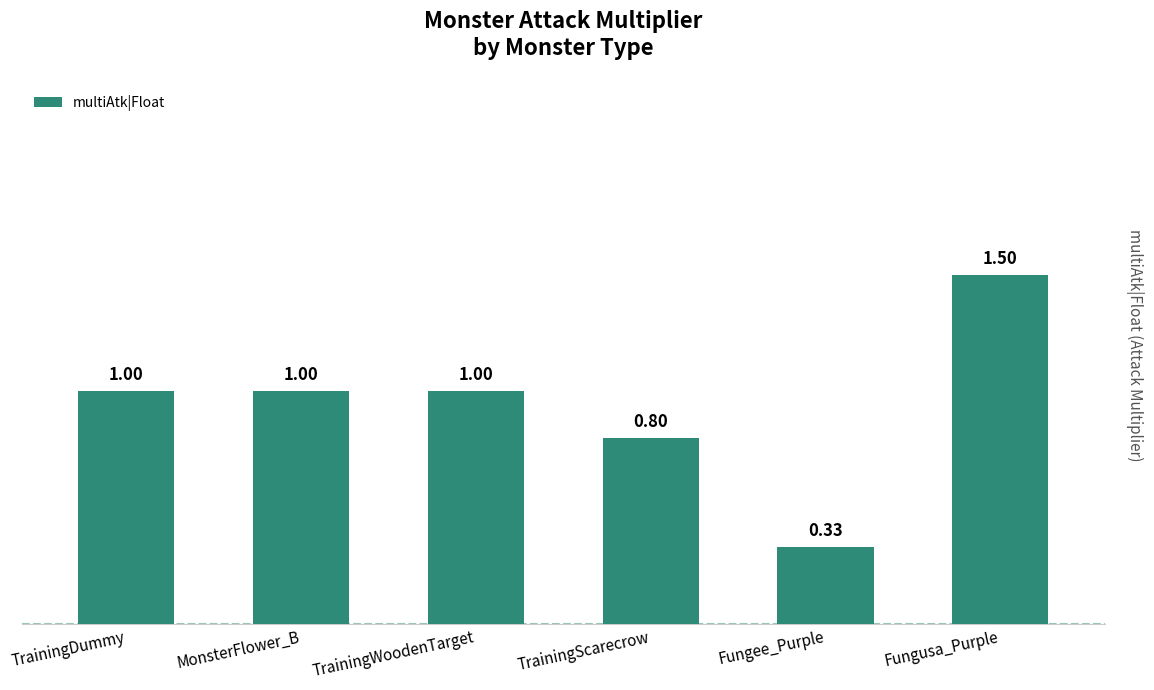

What position from the right is Fungee_Purple?

2